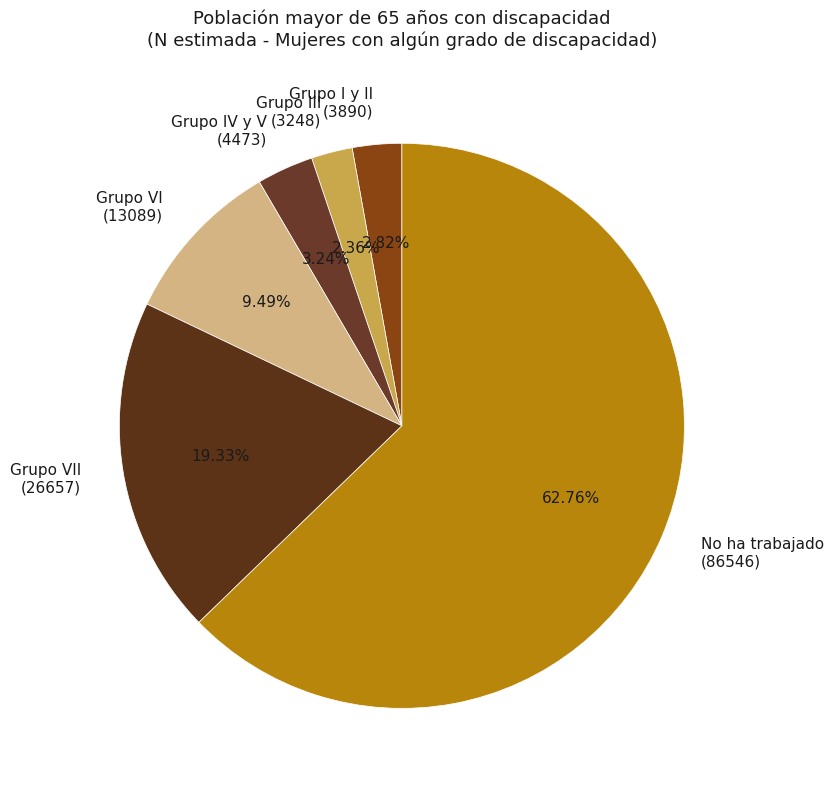

Is there any slice that represents more than half of the pie?

Yes